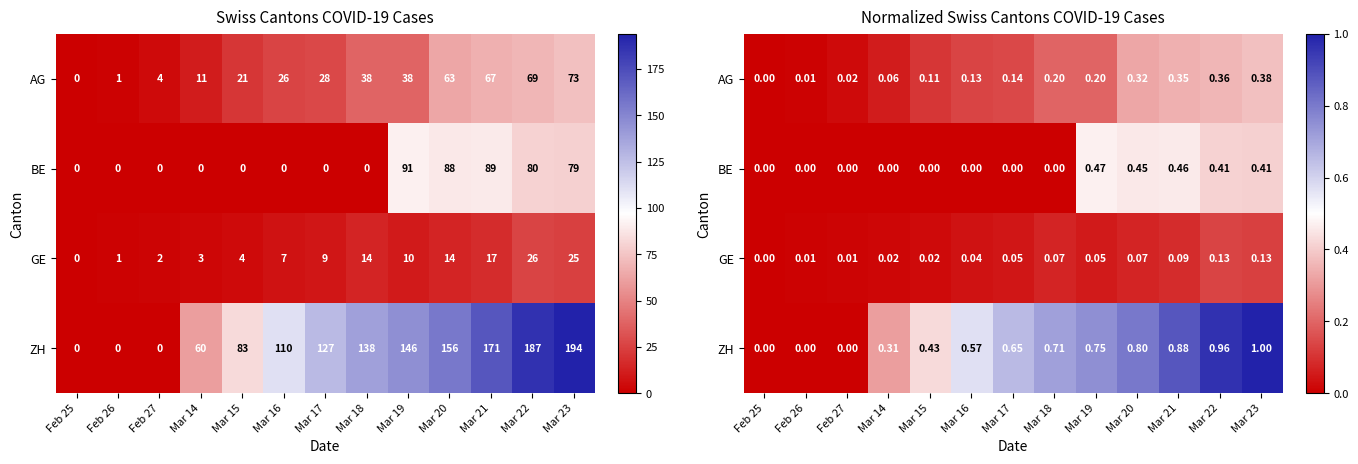

The value of ZH at Mar 23 is 1.0. True or false?

True